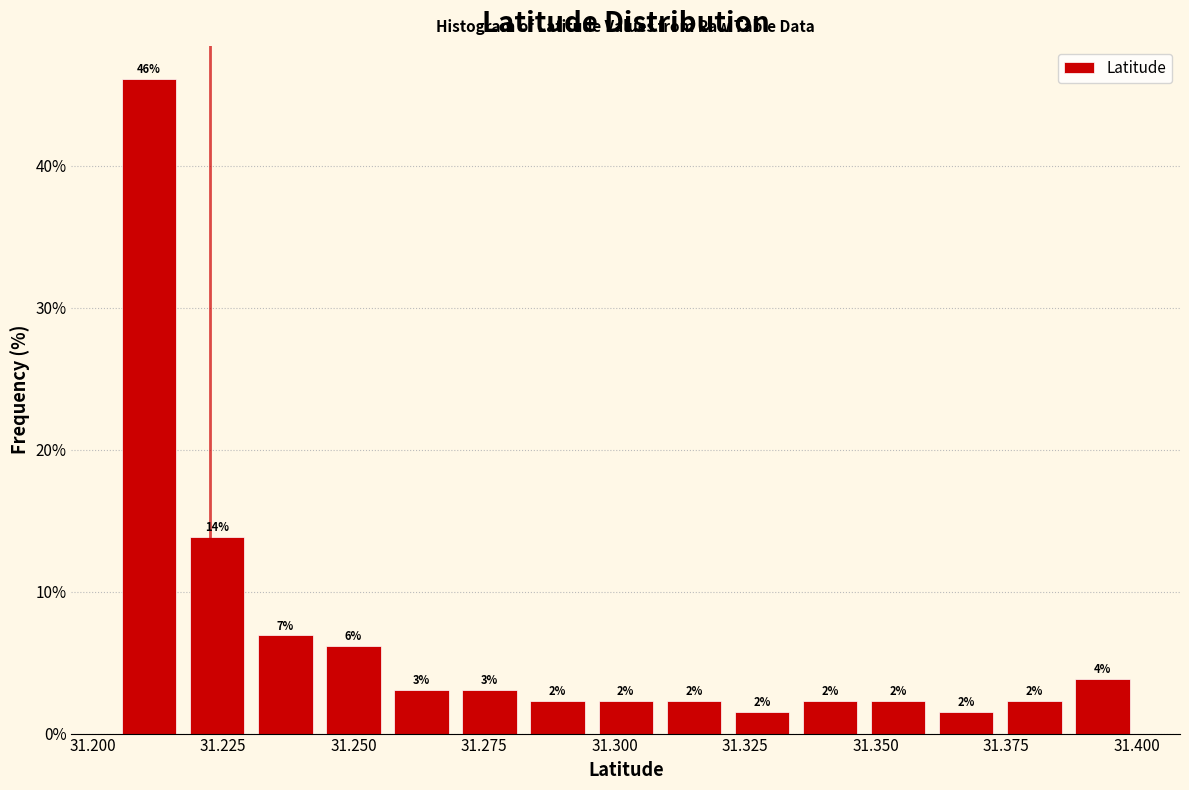

Around what value on the x-axis is the tallest bar? Give the approximate position of its centre, as read against the axis.

31.210